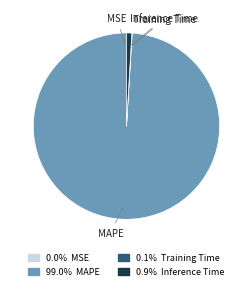

Does any single category account for the majority?

Yes